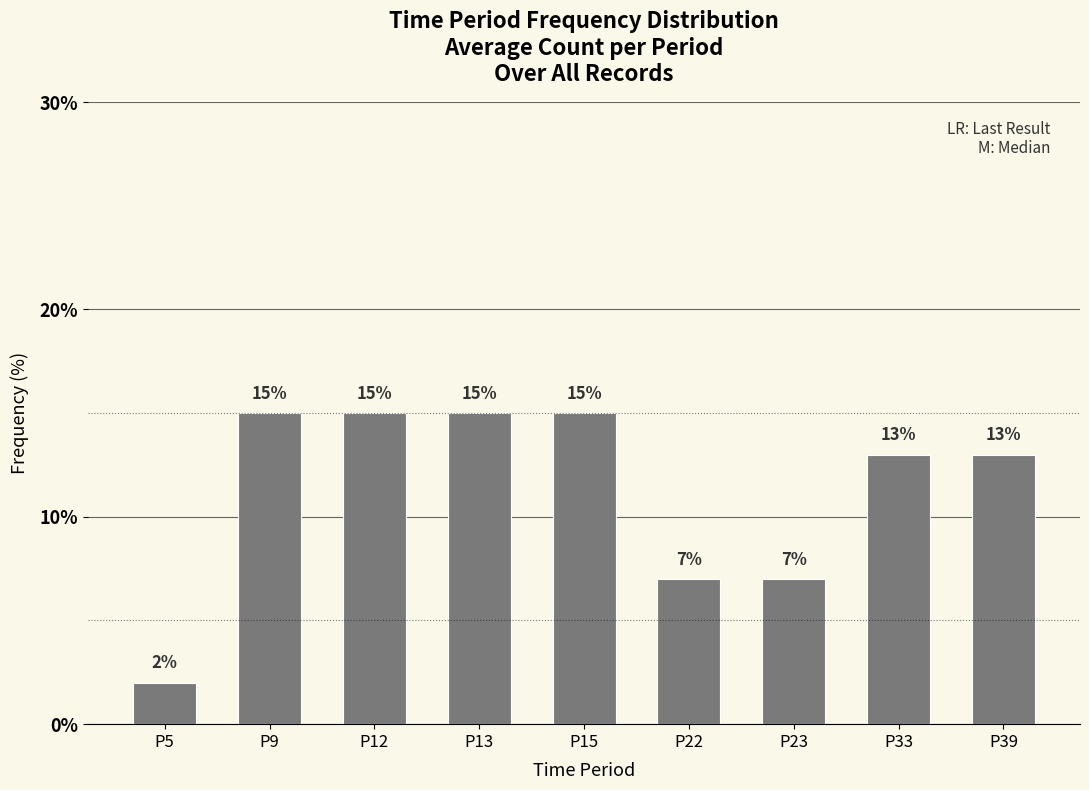

Which has a higher value, P23 or P13?

P13